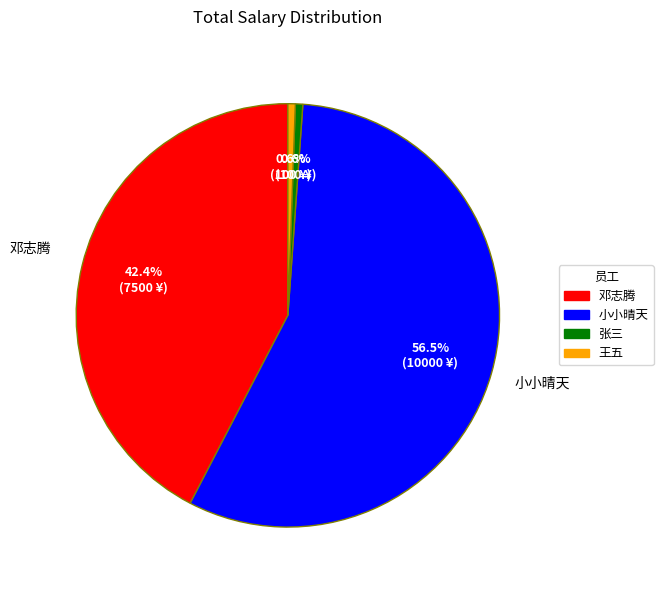

Is there a majority slice in this chart?

Yes